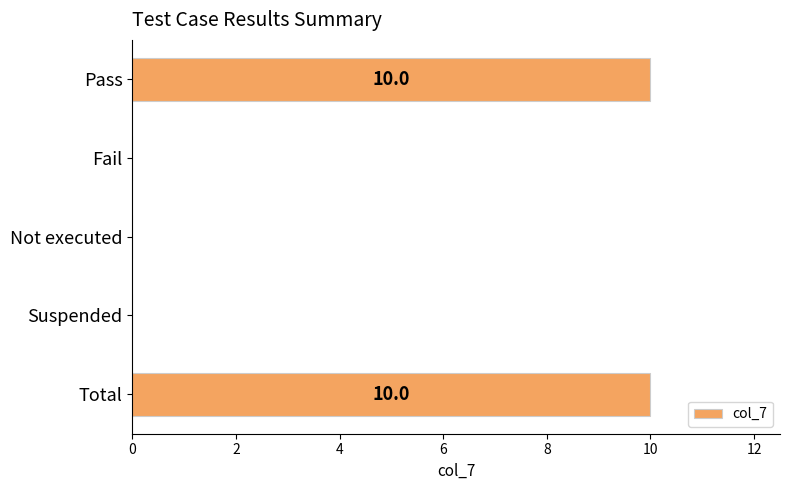

What is the sum of all values?

20